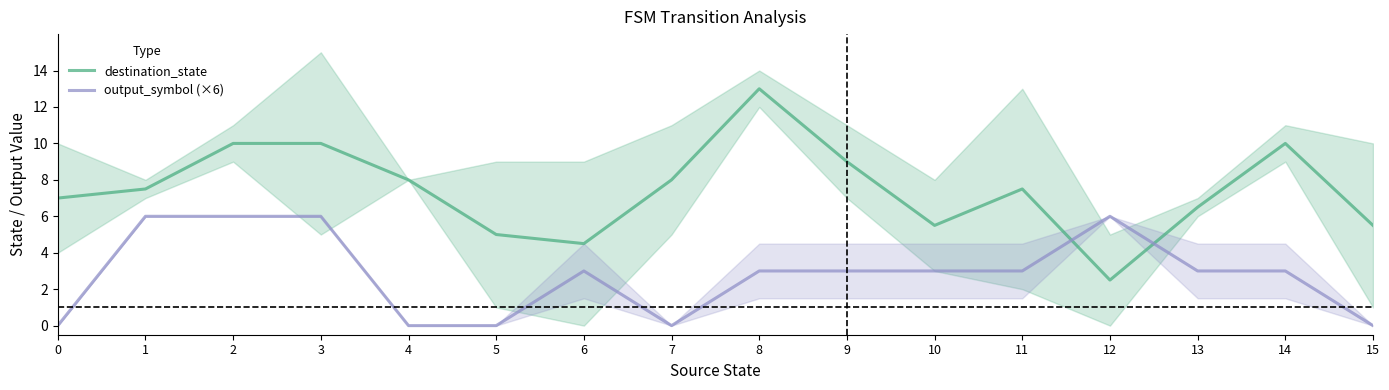

Is the value of output_symbol (×6) at 11 greater than the value of destination_state at 12?

Yes